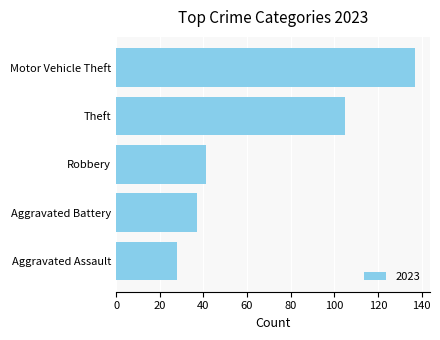

Approximately how many times larger is the value at Theft compared to Aggravated Battery?

2.8